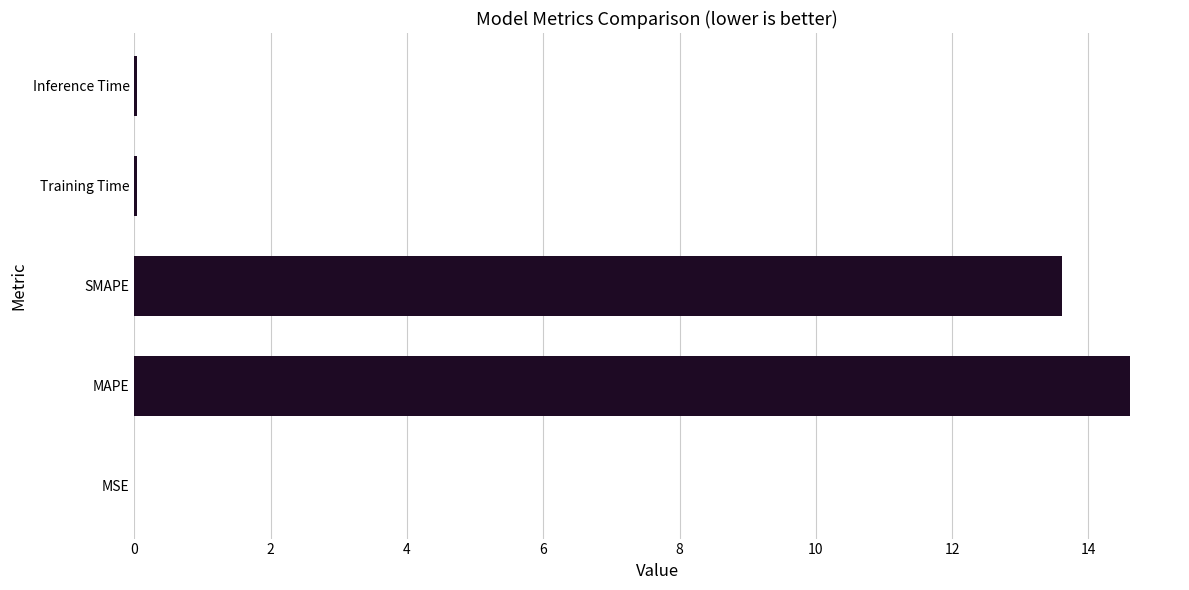

Between MSE and MAPE, which is larger?

MAPE